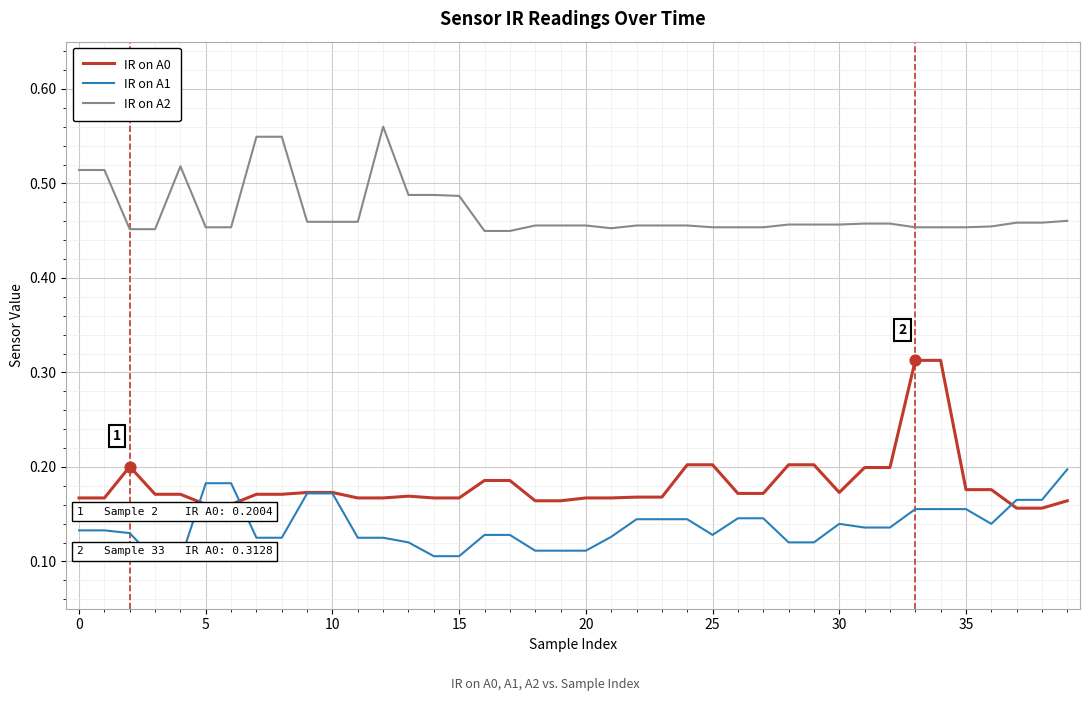

Which series has the widest spread of values?

IR on A0